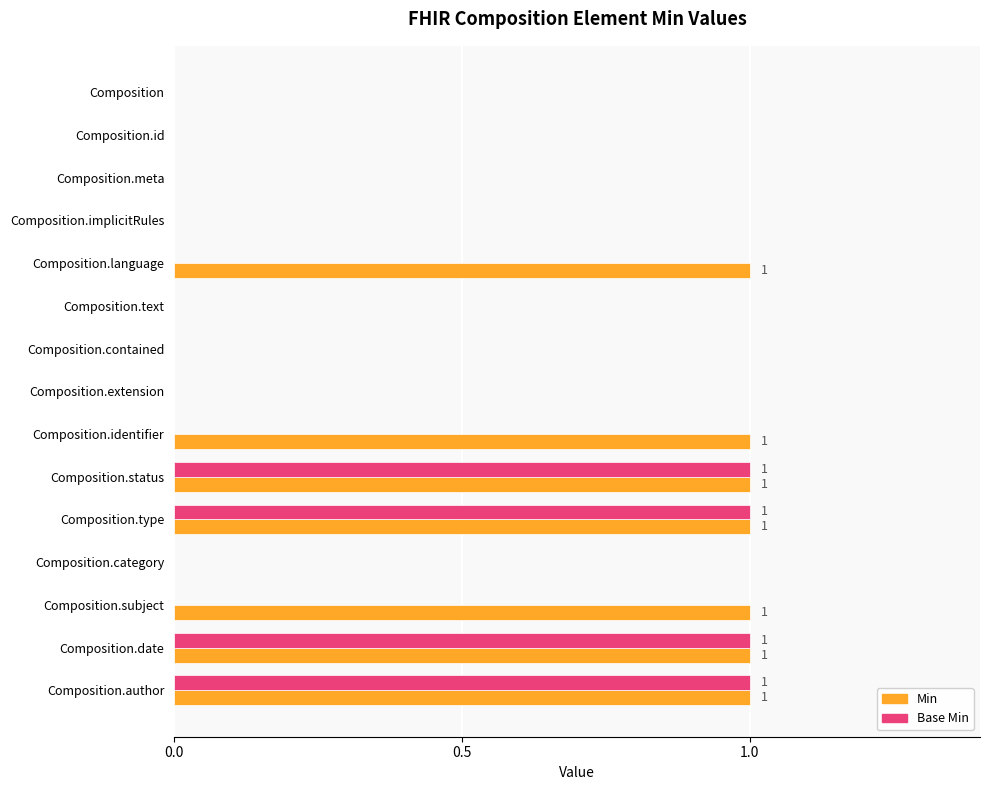

What is the maximum value shown in the chart?

1